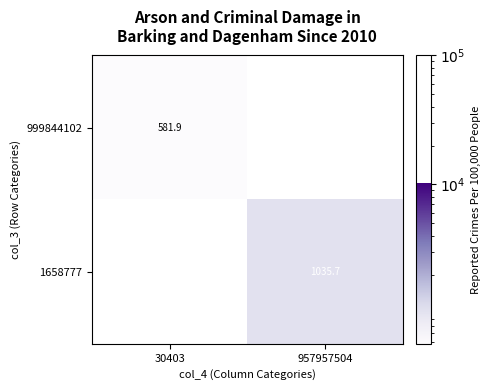

Where is 999844102 nearest to the value 581?

30403